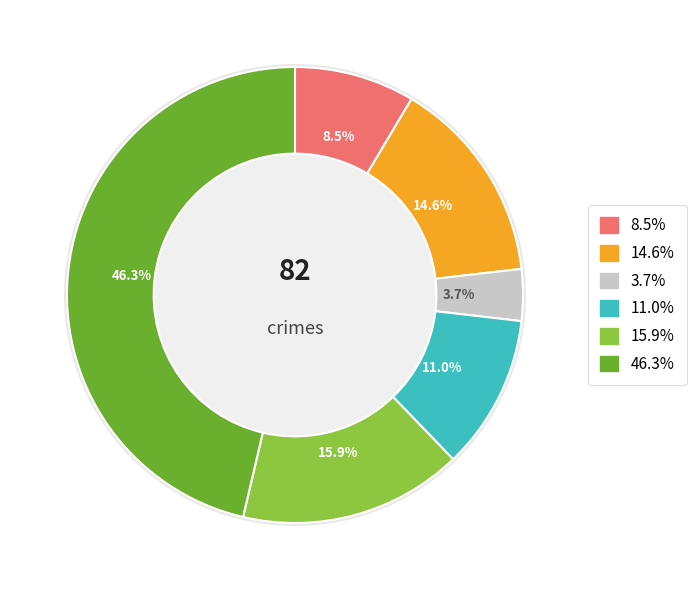

What percentage is the Theft slice, to the nearest percent?

46%